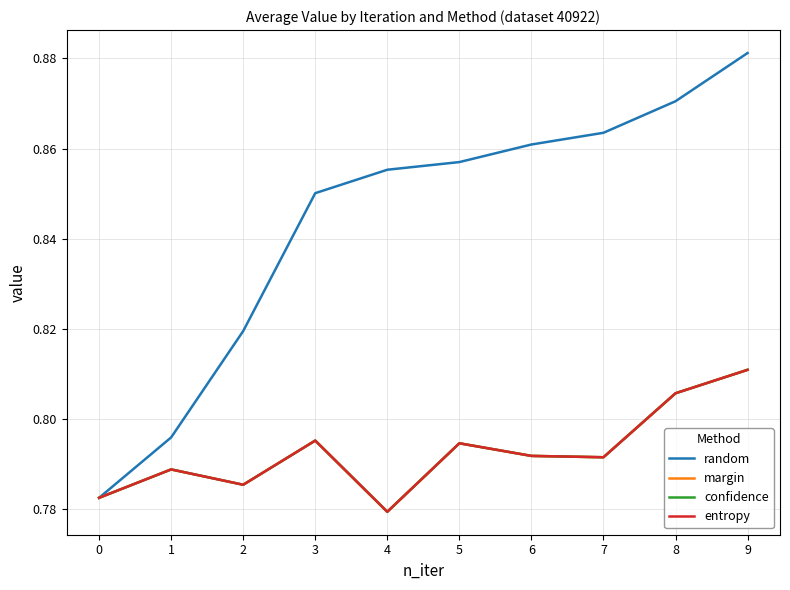

Which series has the widest spread of values?

random